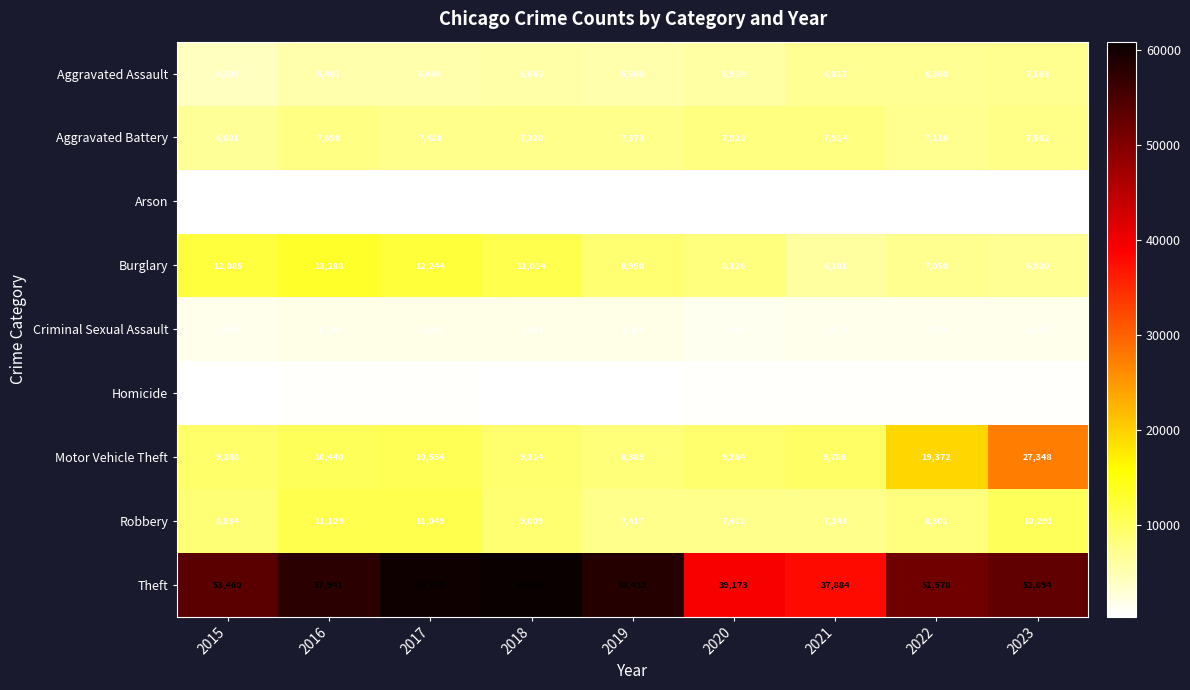

What is the smallest value displayed?

343